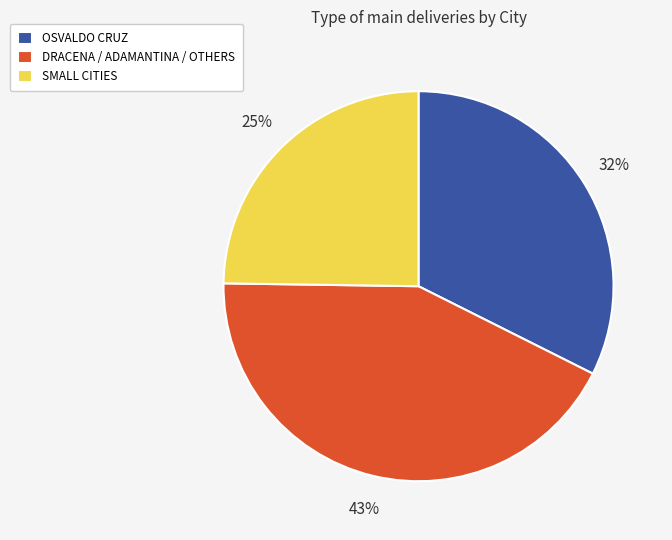

To the nearest percent, what is the average slice percentage?

33%